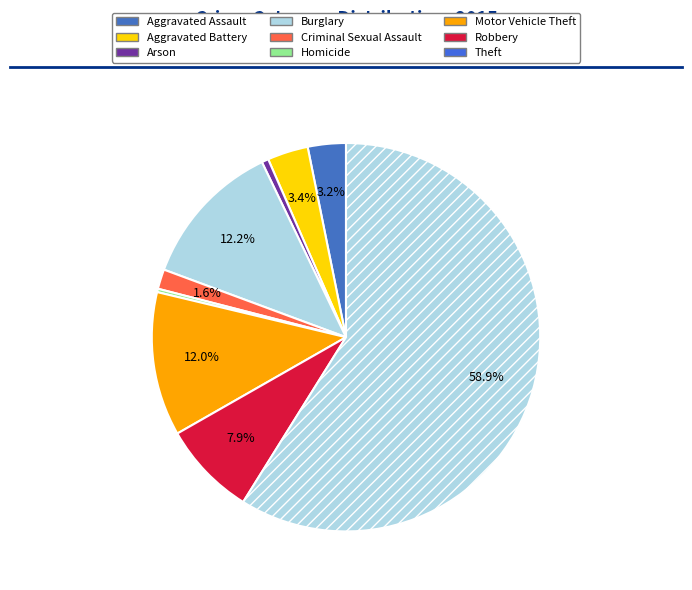

What percentage is the Theft slice, to the nearest percent?

59%